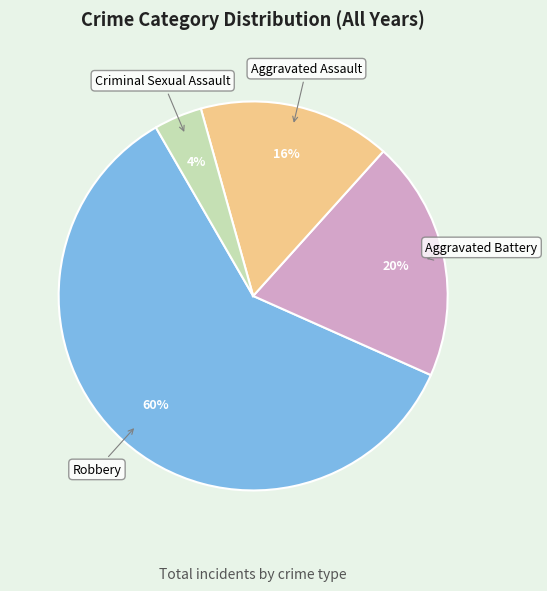

What is the ratio of the value at Aggravated Battery to the value at Criminal Sexual Assault?

5.0